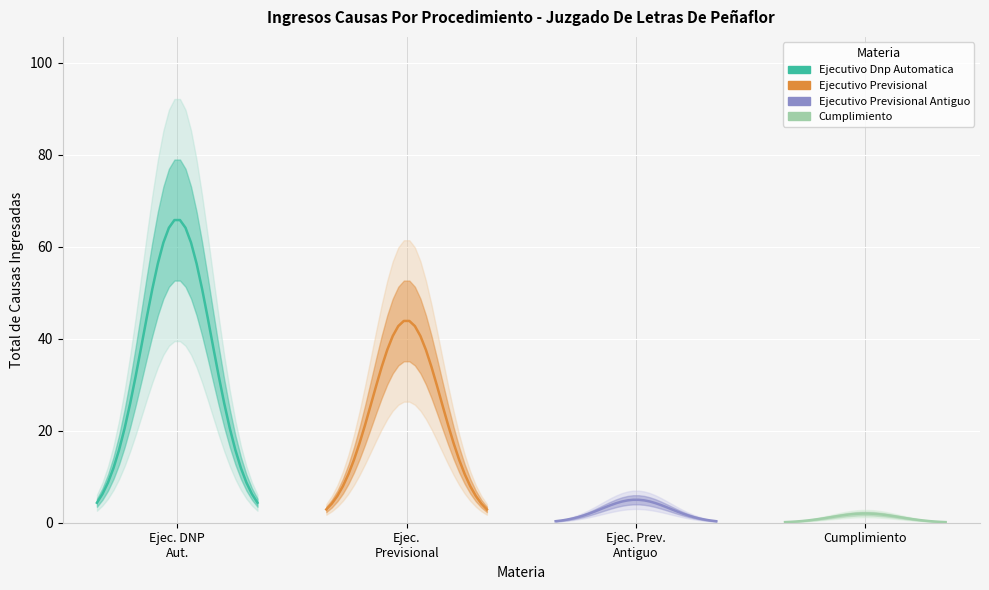

How many series are shown in this chart?

4